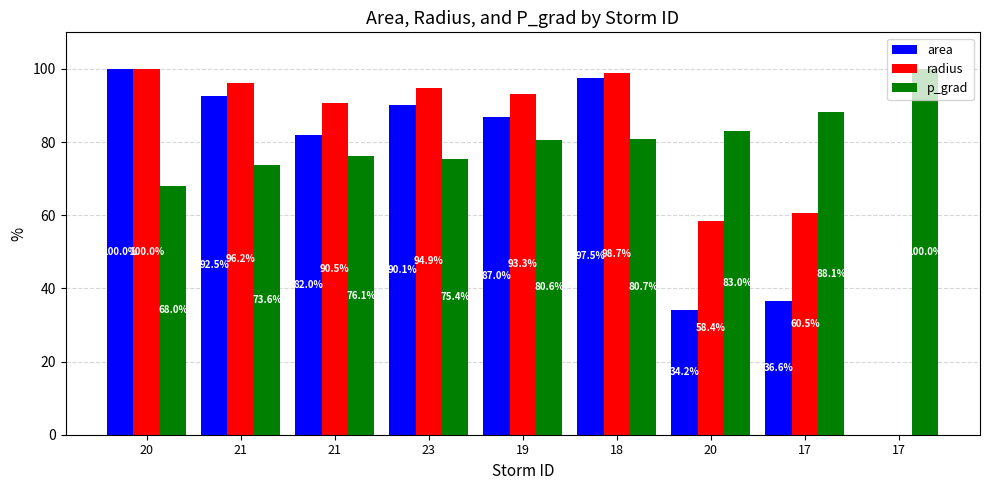

What is the sum of the p_grad values at 17 and 20?

171.1